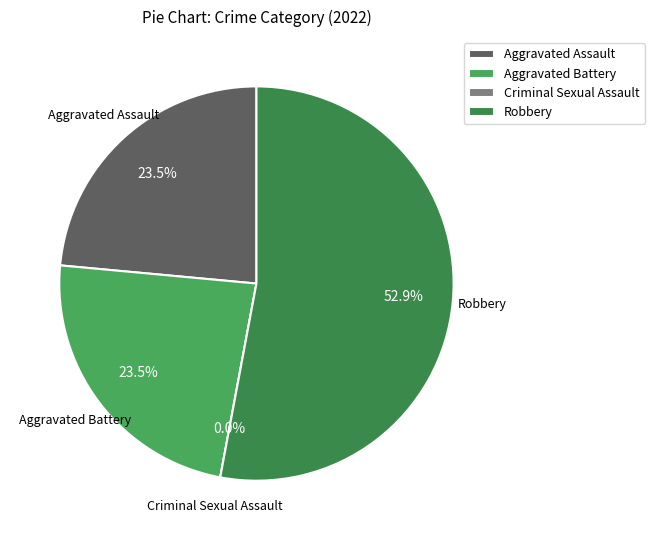

True or false: Aggravated Assault accounts for 9% of the total.

False